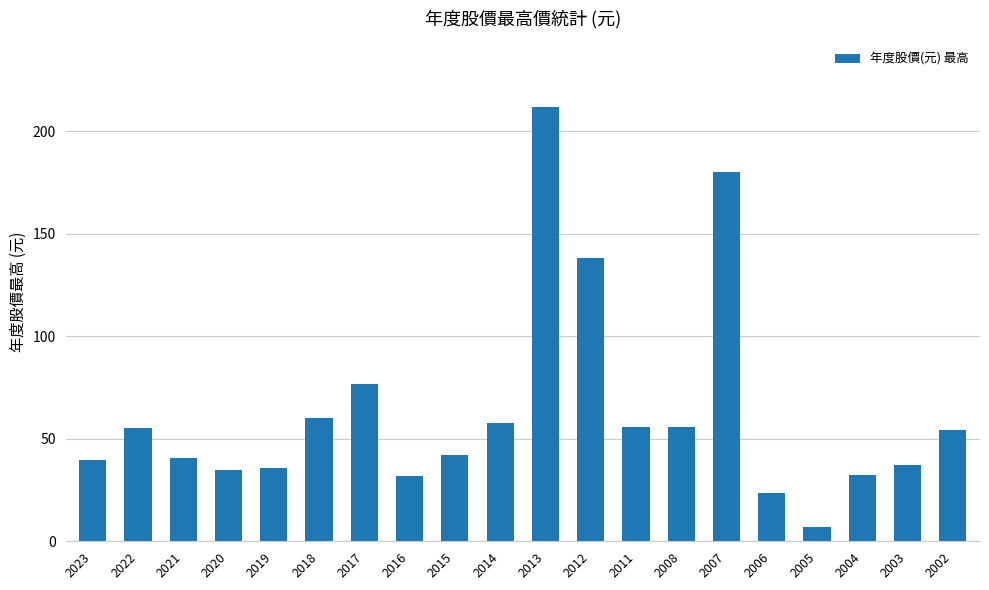

What is the minimum value shown in the chart?

7.2